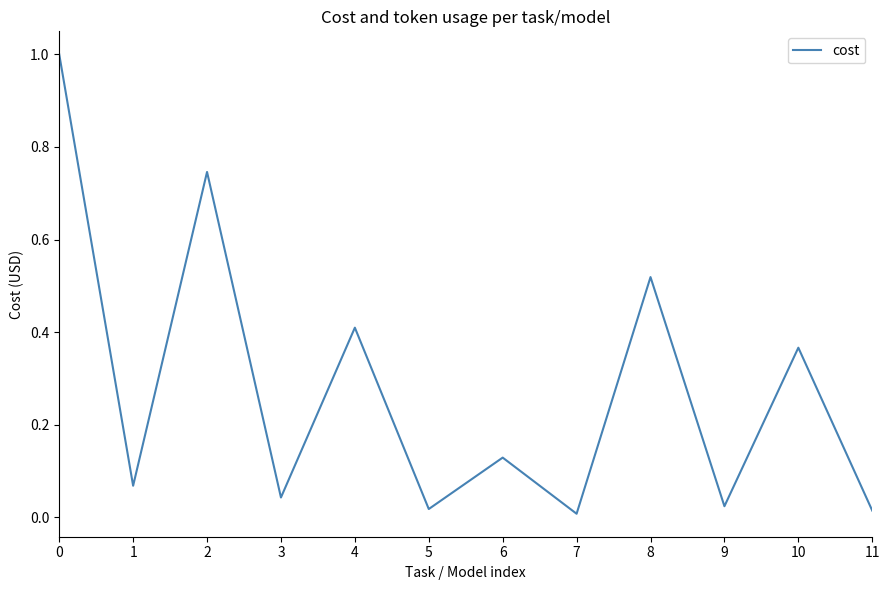

What is the greatest value displayed?

1.0